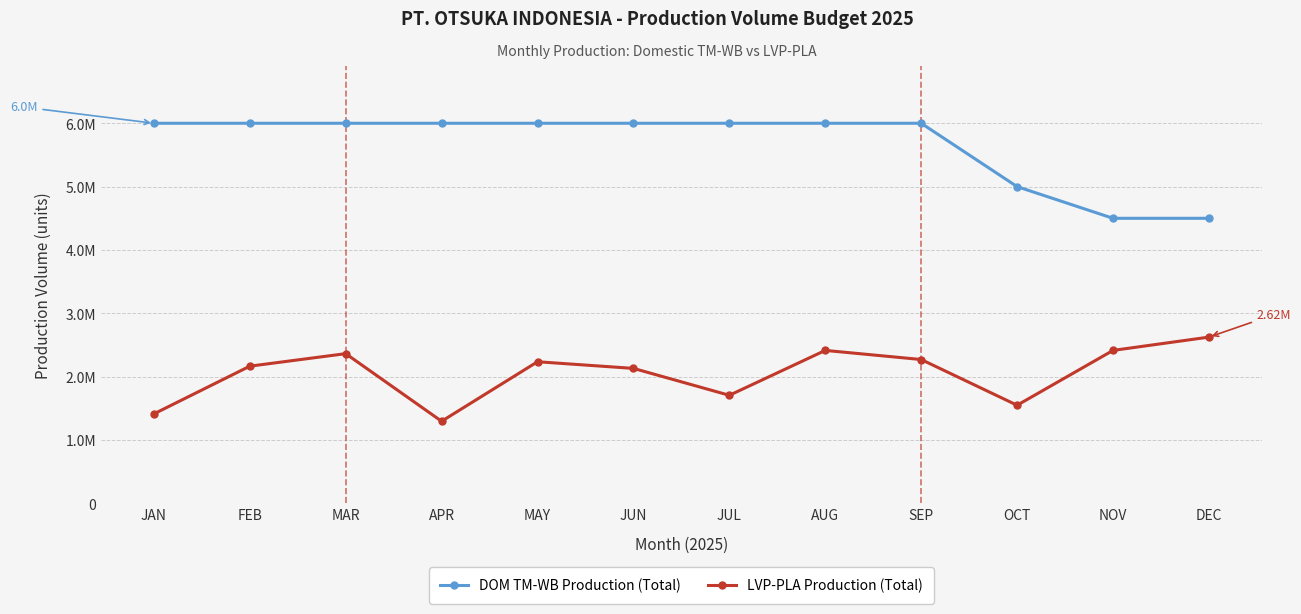

True or false: DOM TM-WB Production (Total) and LVP-PLA Production (Total) intersect in this chart.

False